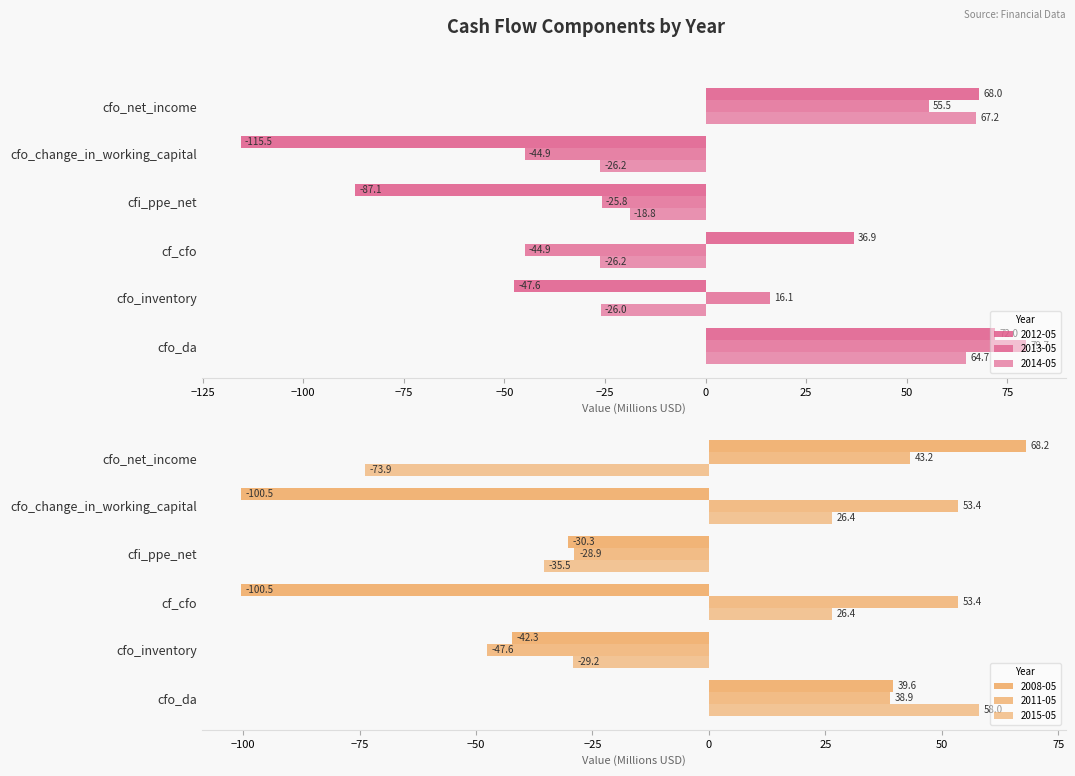

True or false: 2015-05 has a value of 58.0 at cfo_da.

True